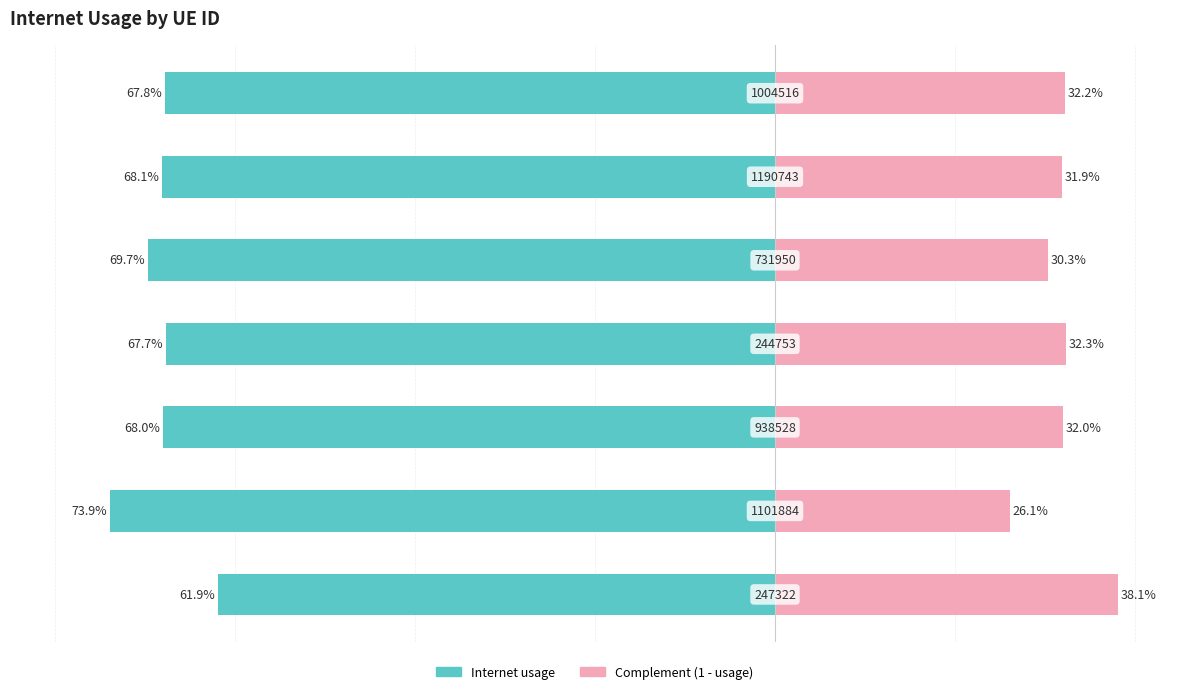

The value of Complement (1 - usage) at 6 is 0.3. True or false?

True